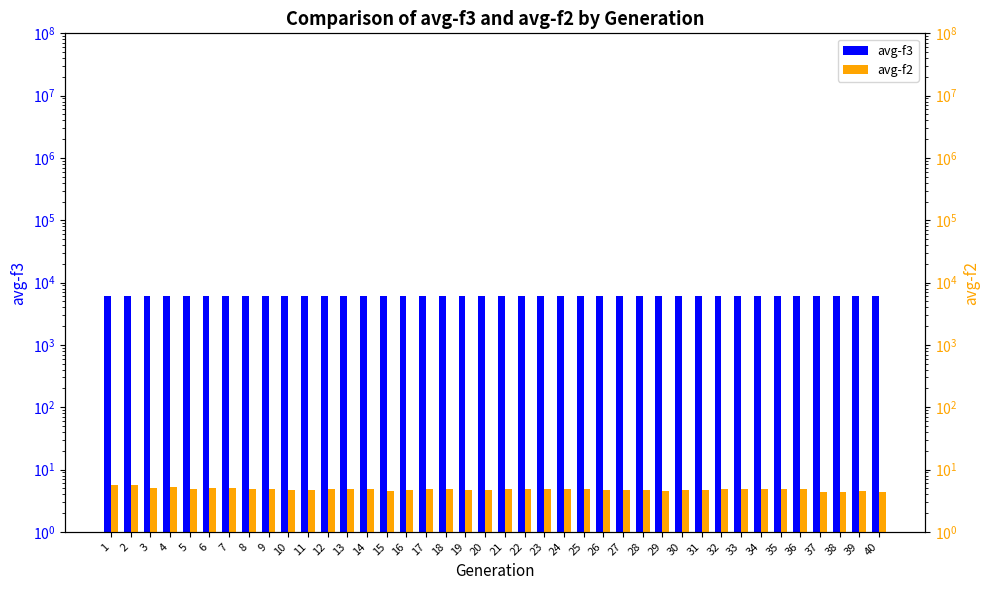

How many groups of bars are there?

40